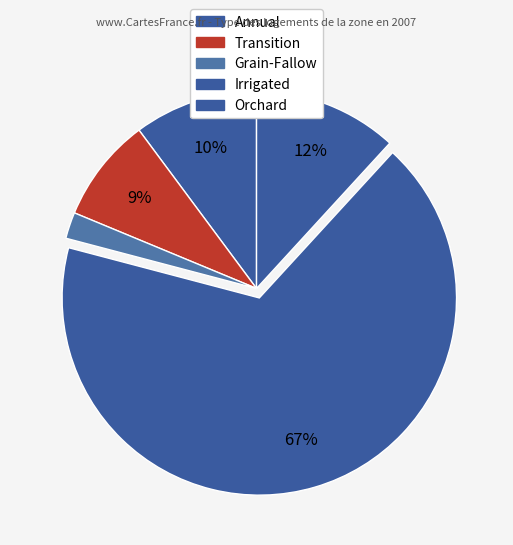

How many slices are in this pie chart?

5